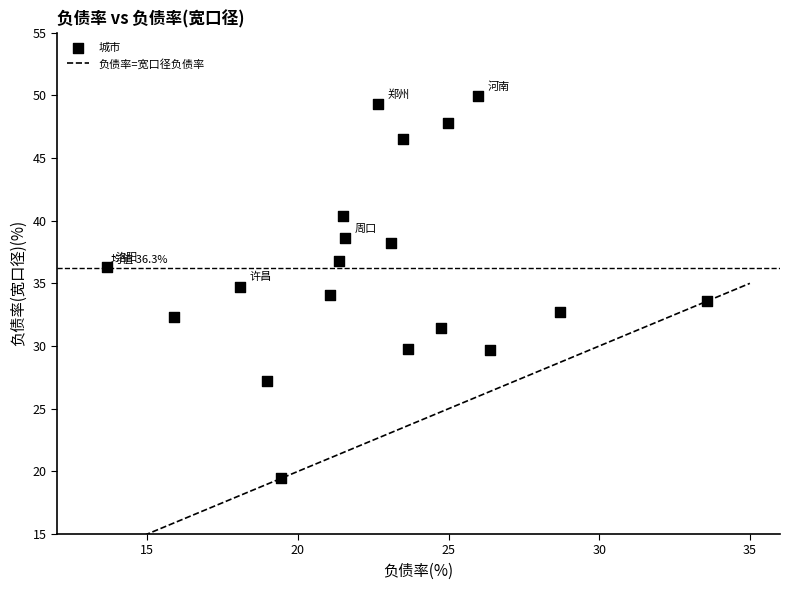

What is the range of X values (max minus min)?

19.9